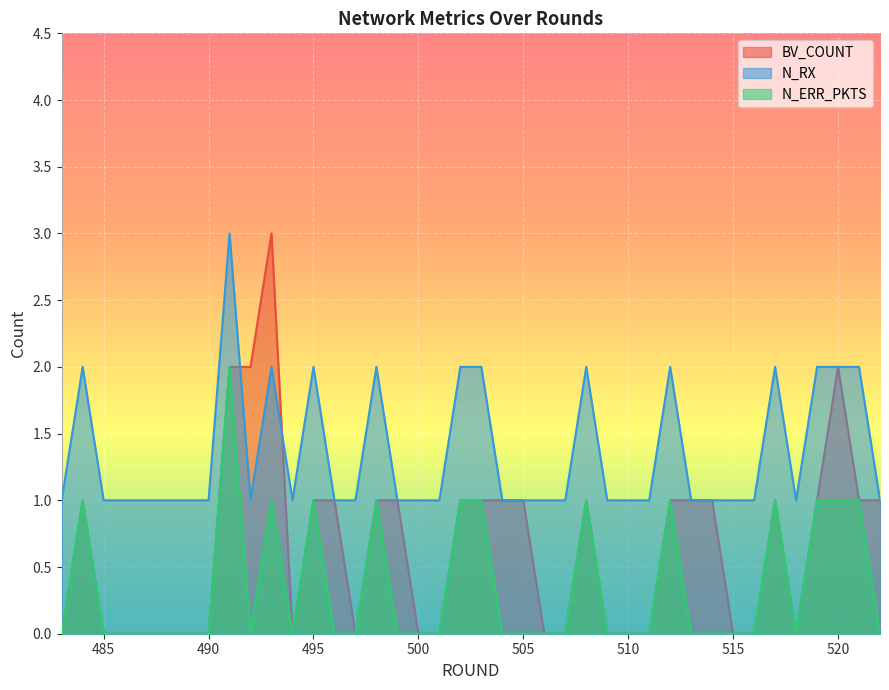

How many values in the N_RX series exceed 1?

13